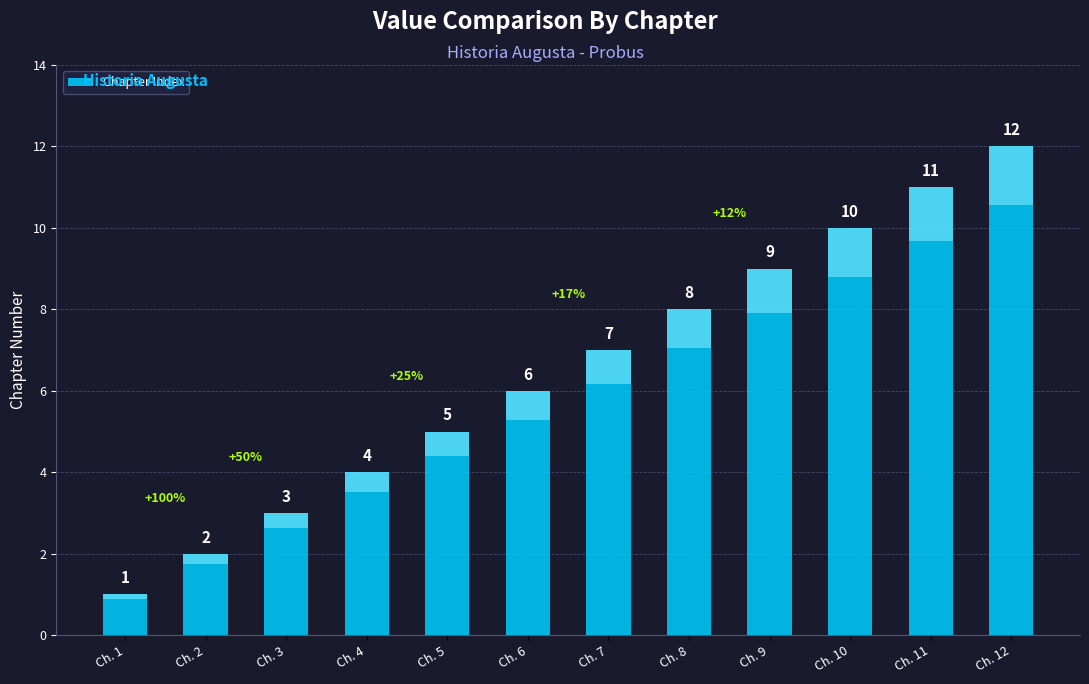

Which label corresponds to the smallest value in the chart?

Ch. 1